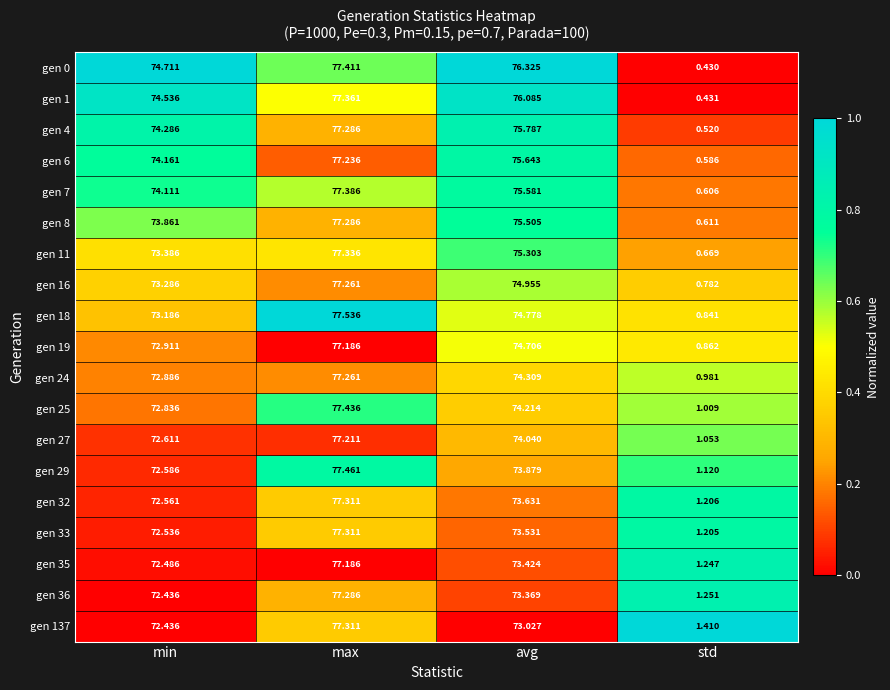

Which category has the highest value across all series?

max